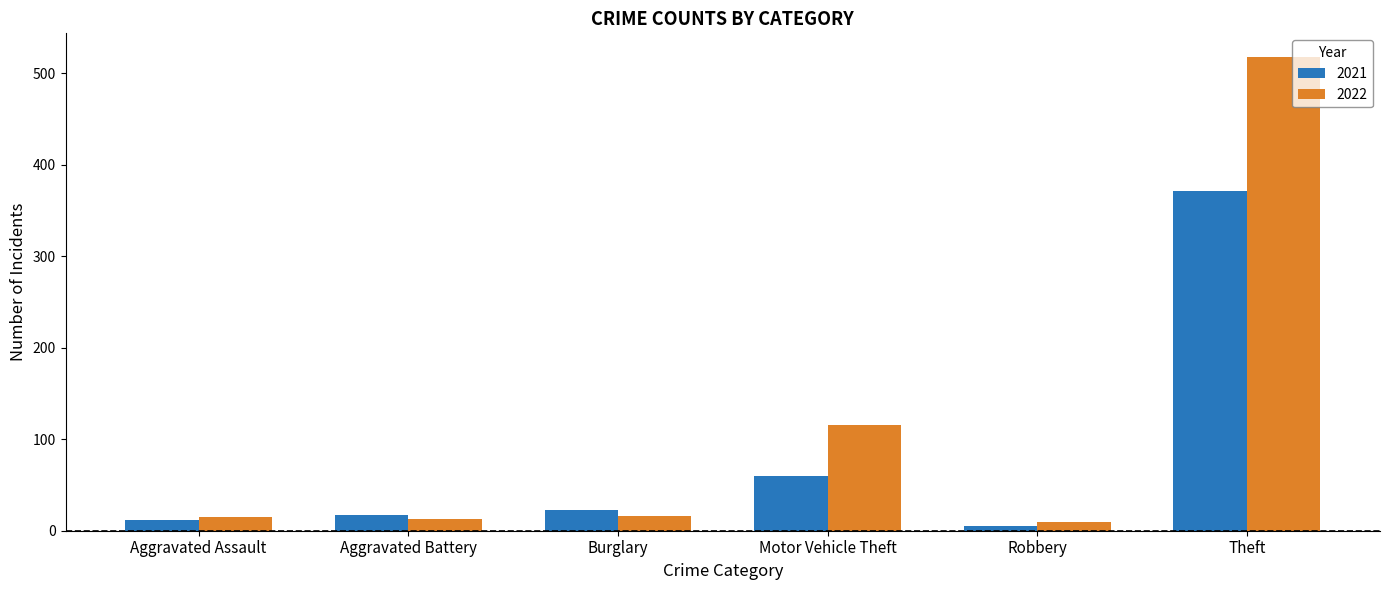

How many series are shown in this chart?

2